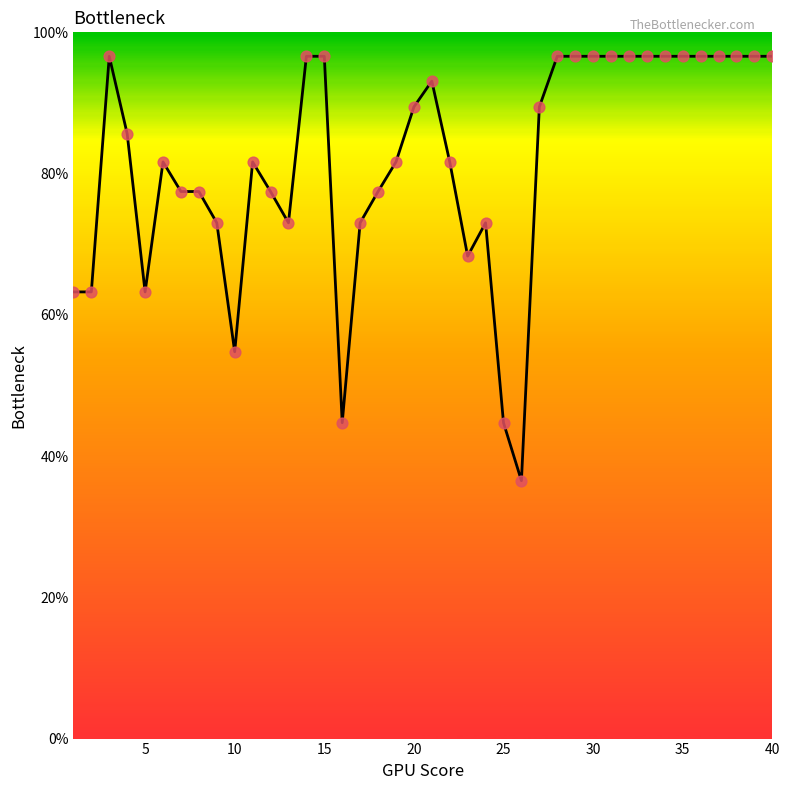

What is the smallest value displayed?

36.5